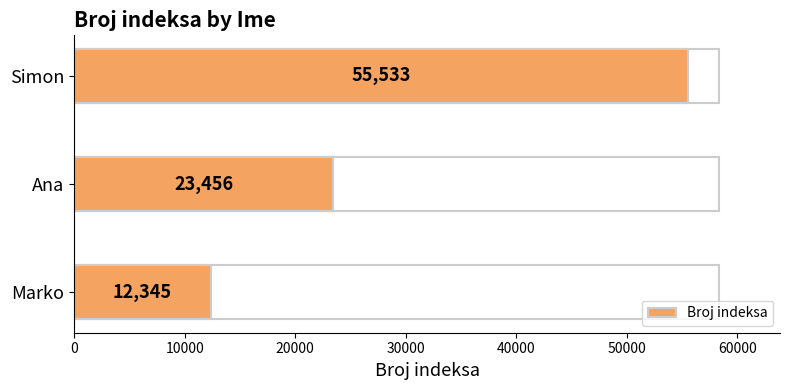

How many values are between 12345 and 55533?

3